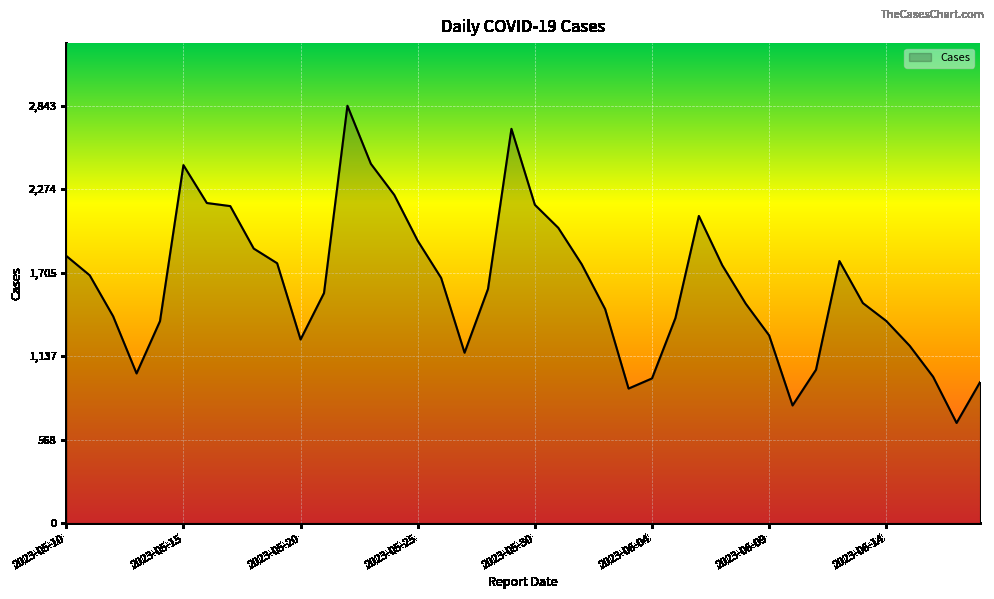

What is the difference between the maximum and minimum values?

2159